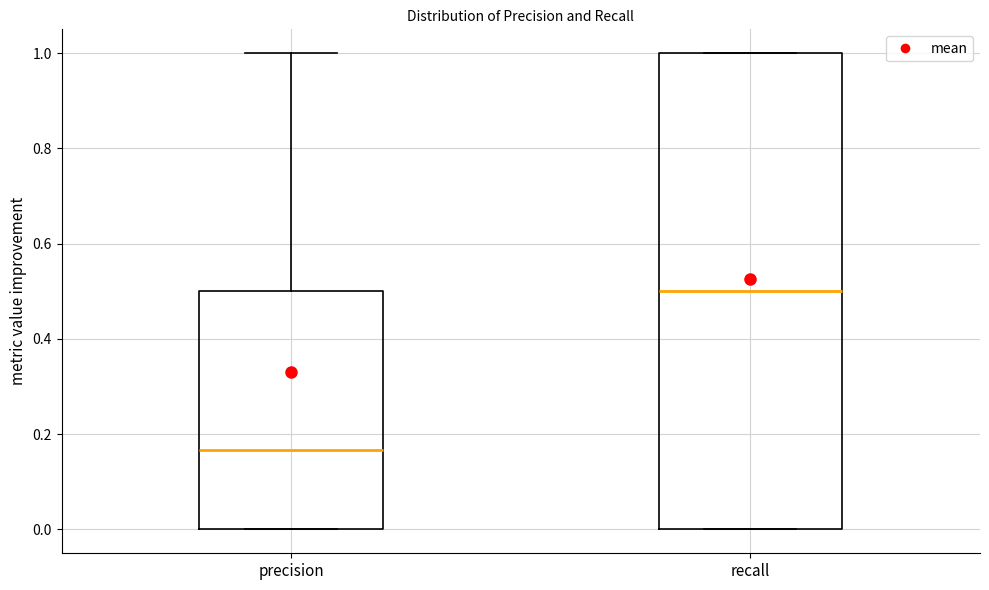

Comparing the boxes themselves (not the whiskers), which one is the tallest?

recall